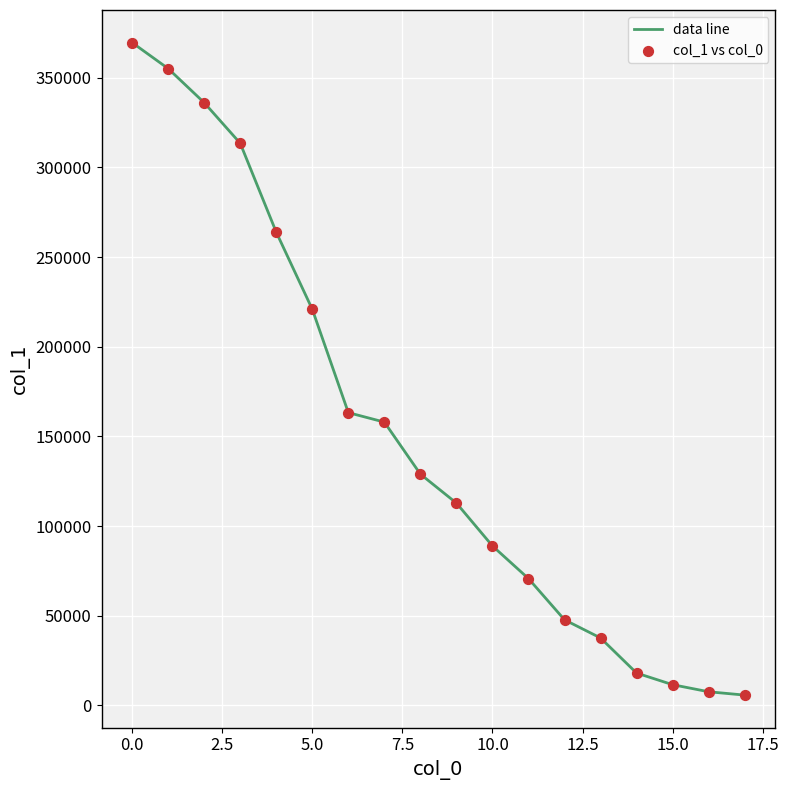

What is the greatest value displayed?

369598